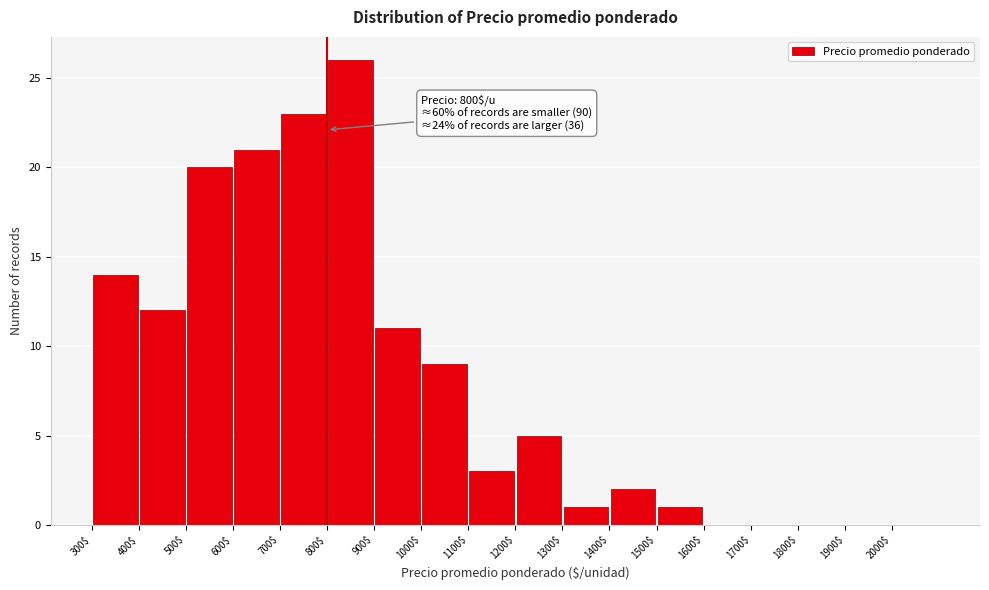

Over which range of the x-axis is the bar tallest?

800 to 900